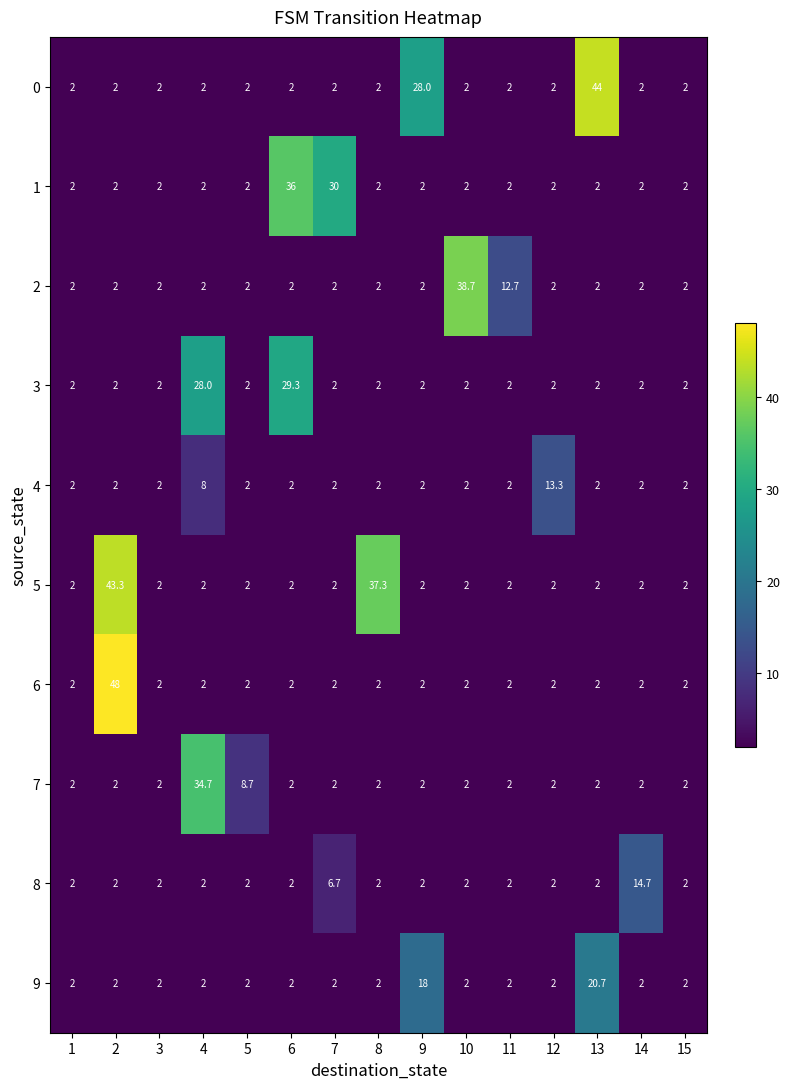

What is the total value across all series at 3?

20.0